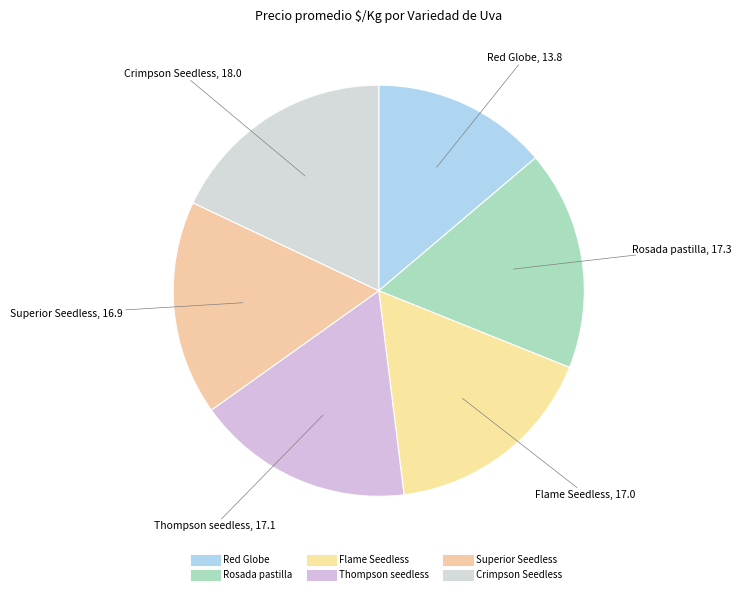

How many slices are in this pie chart?

6